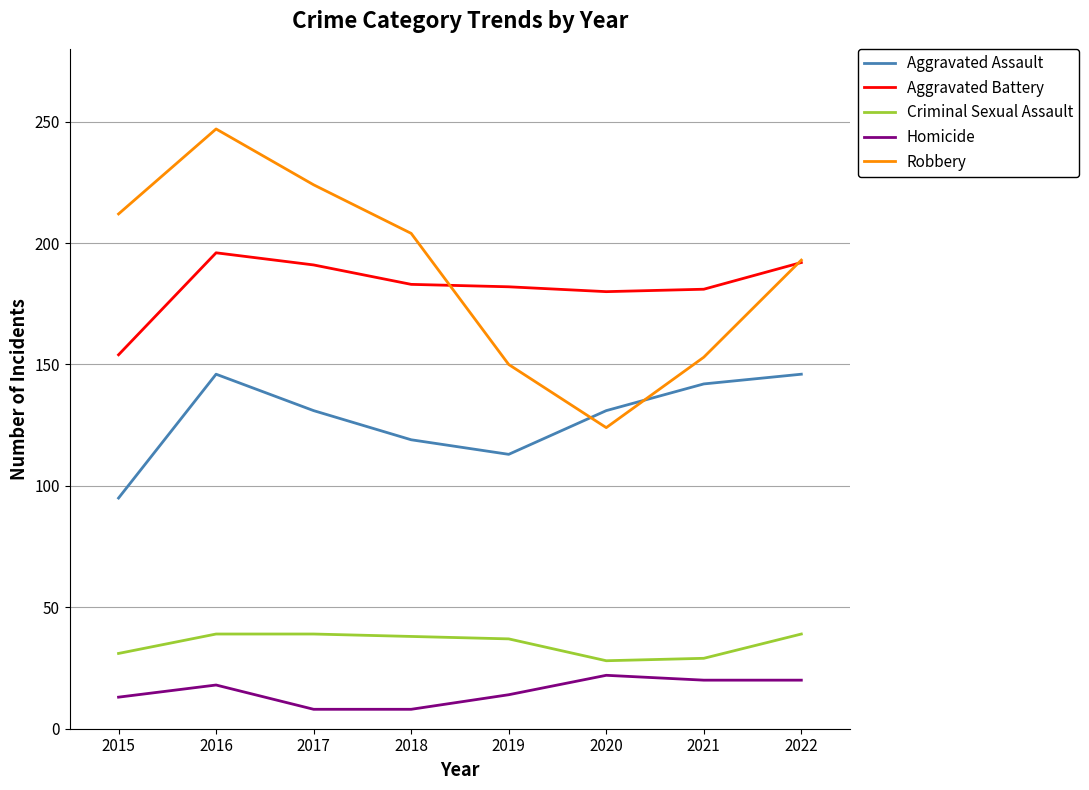

The Aggravated Battery series shows 106 at 2016. True or false?

False